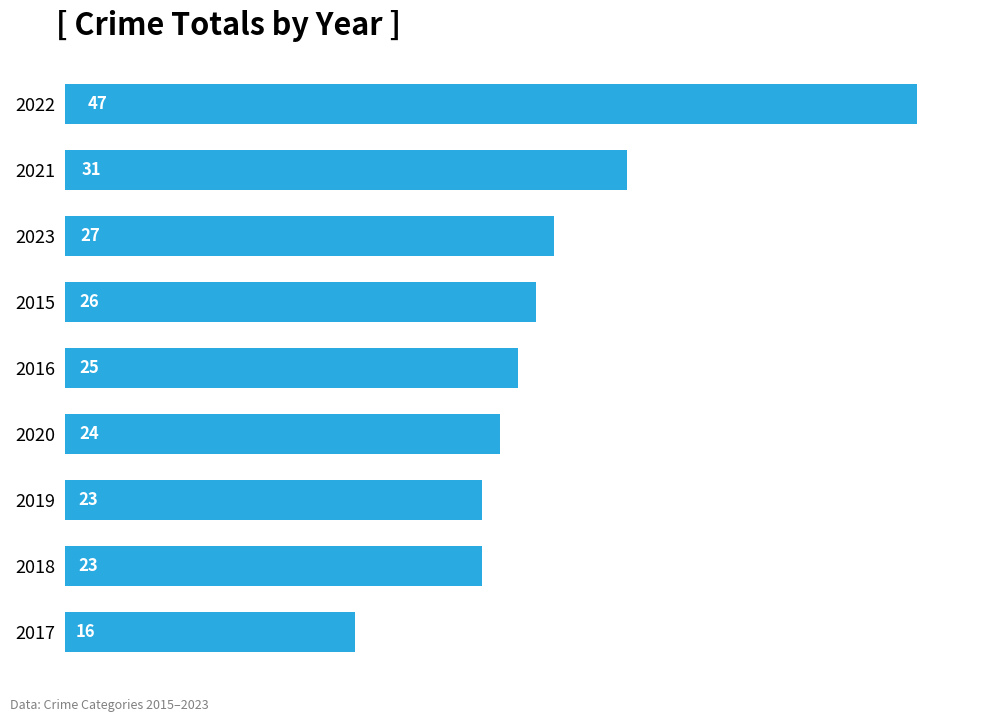

True or false: the data shows 23 at 2018.

True